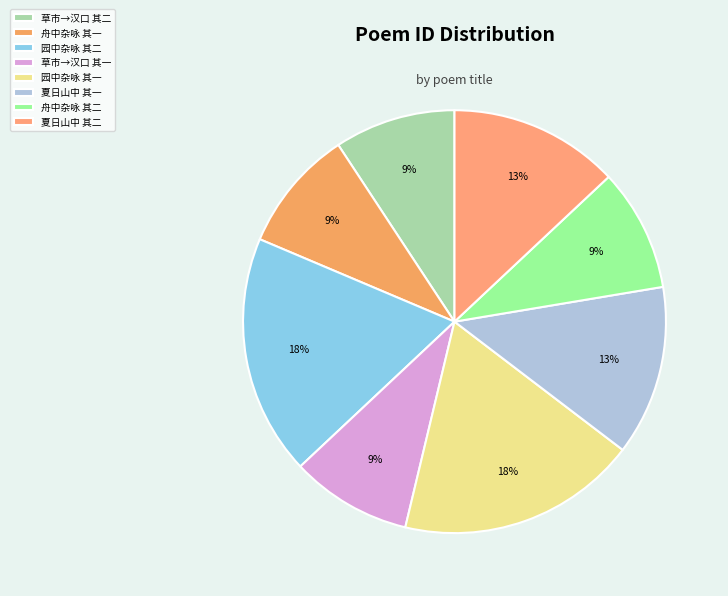

How many segments does this pie chart have?

8